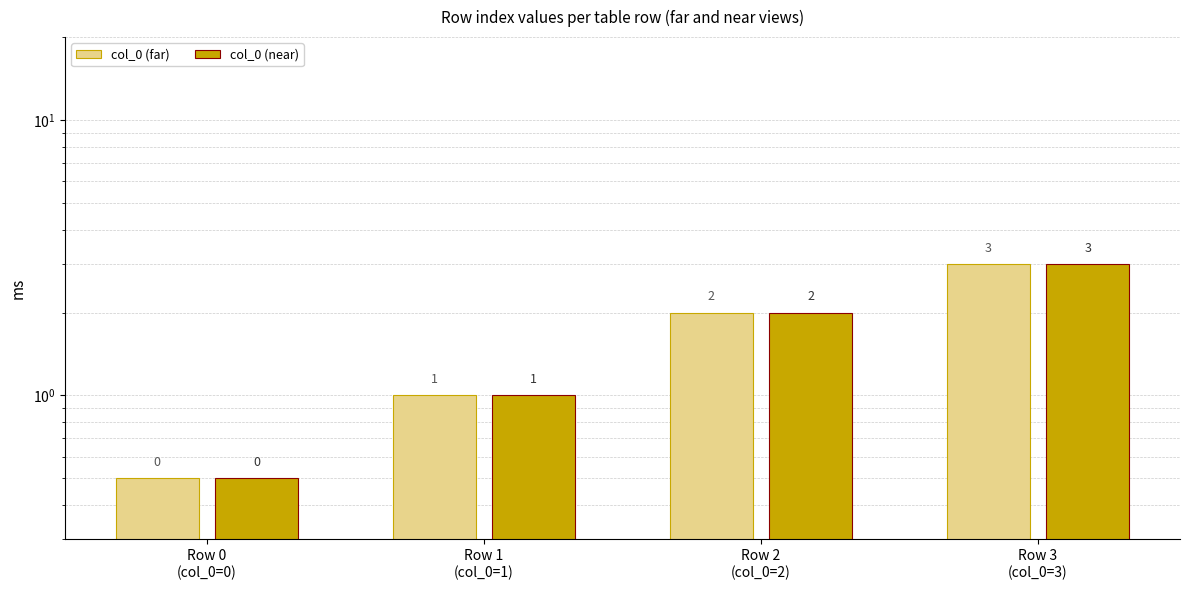

What is the value of the col_0 (far) bar at the 1st from the left?

0.5